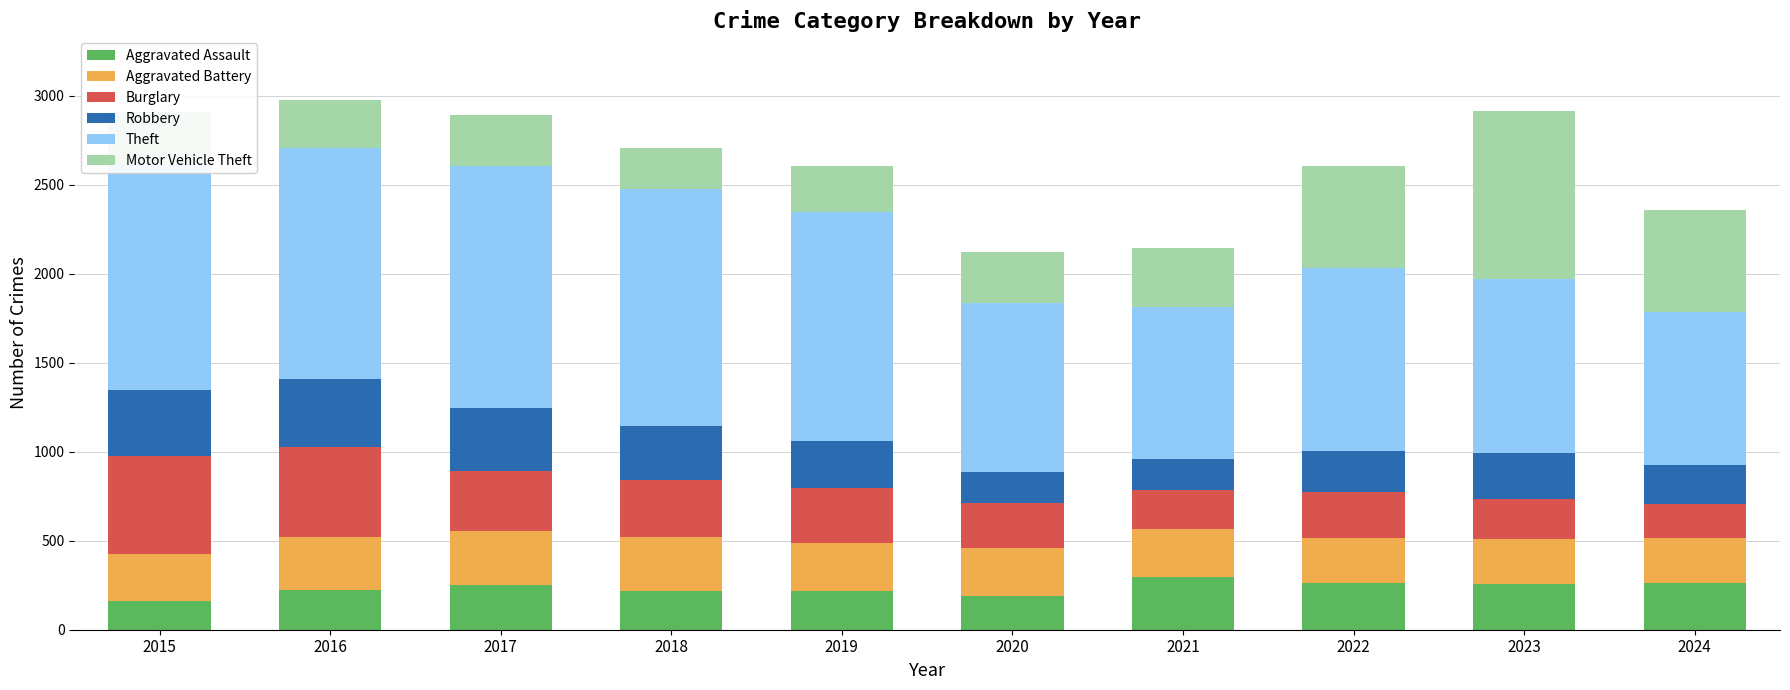

What is the lowest value of the Aggravated Assault series?

164